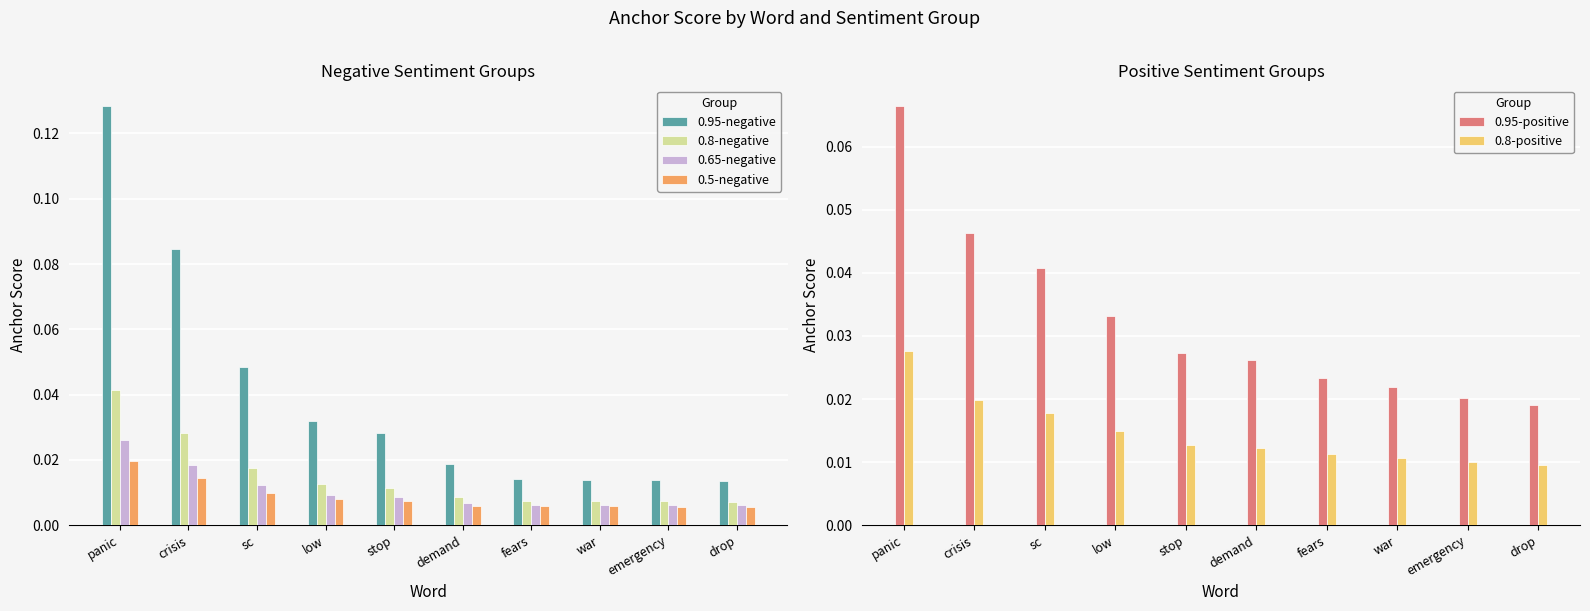

Which category has the lowest value across all series?

drop